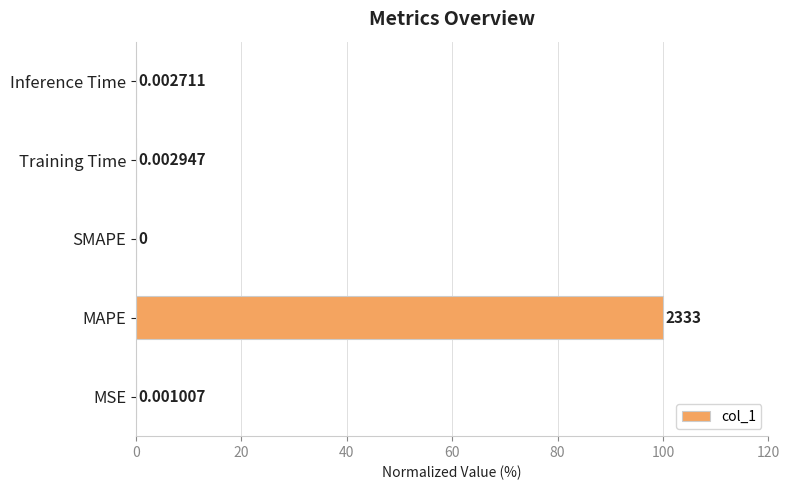

What is the change in value from MAPE to SMAPE?

-100.0